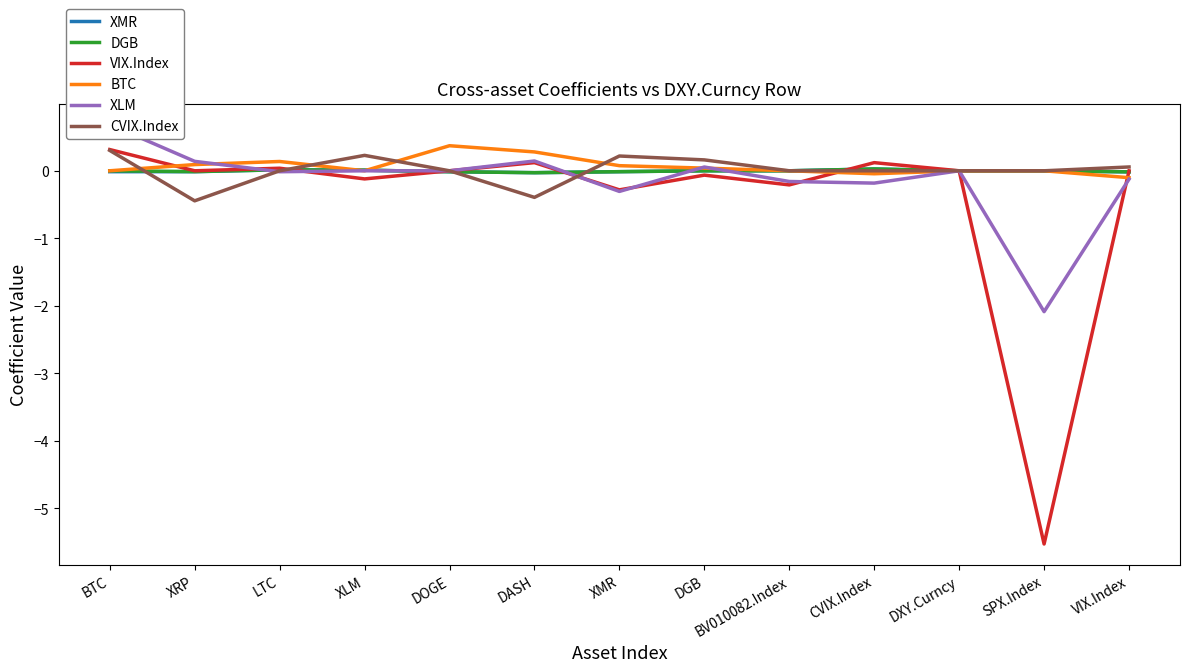

How many intersections are there between DGB and XLM?

5